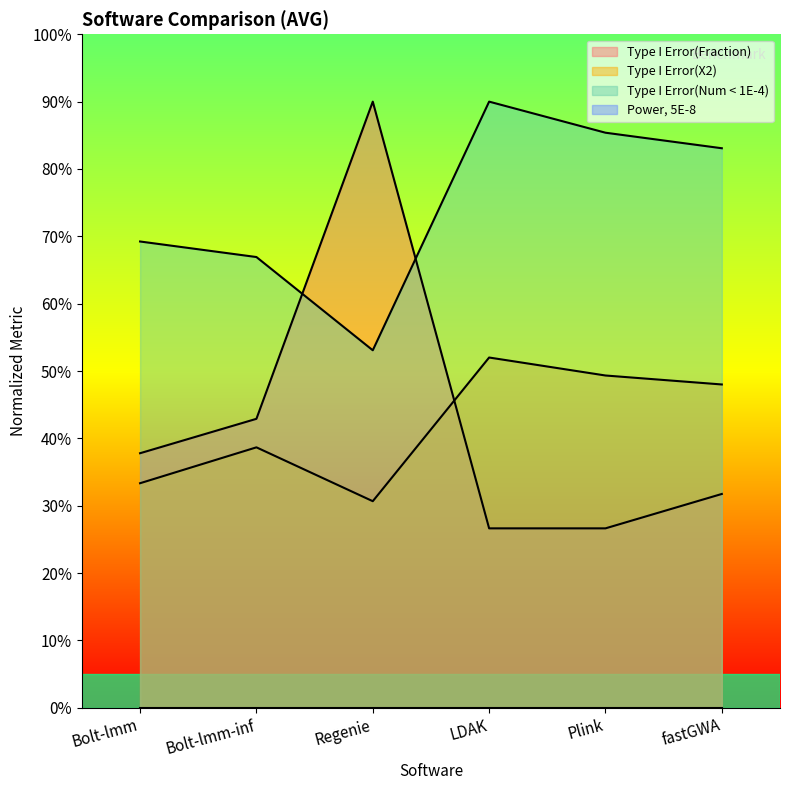

Which series has the largest total across all categories?

Type I Error(Num < 1E-4)